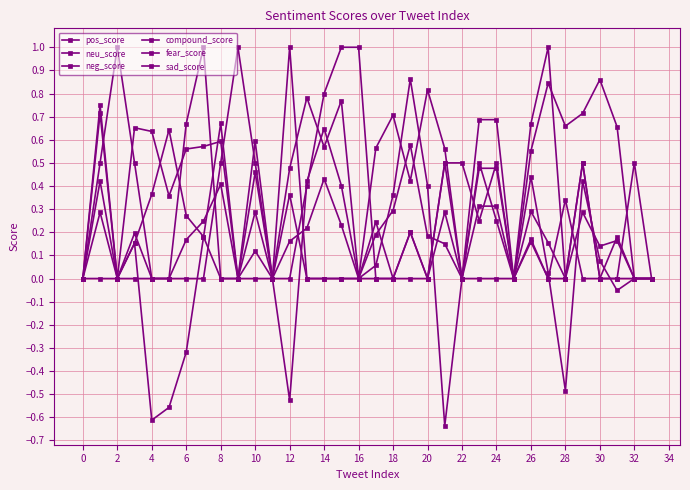

Does the chart have visible grid lines?

Yes